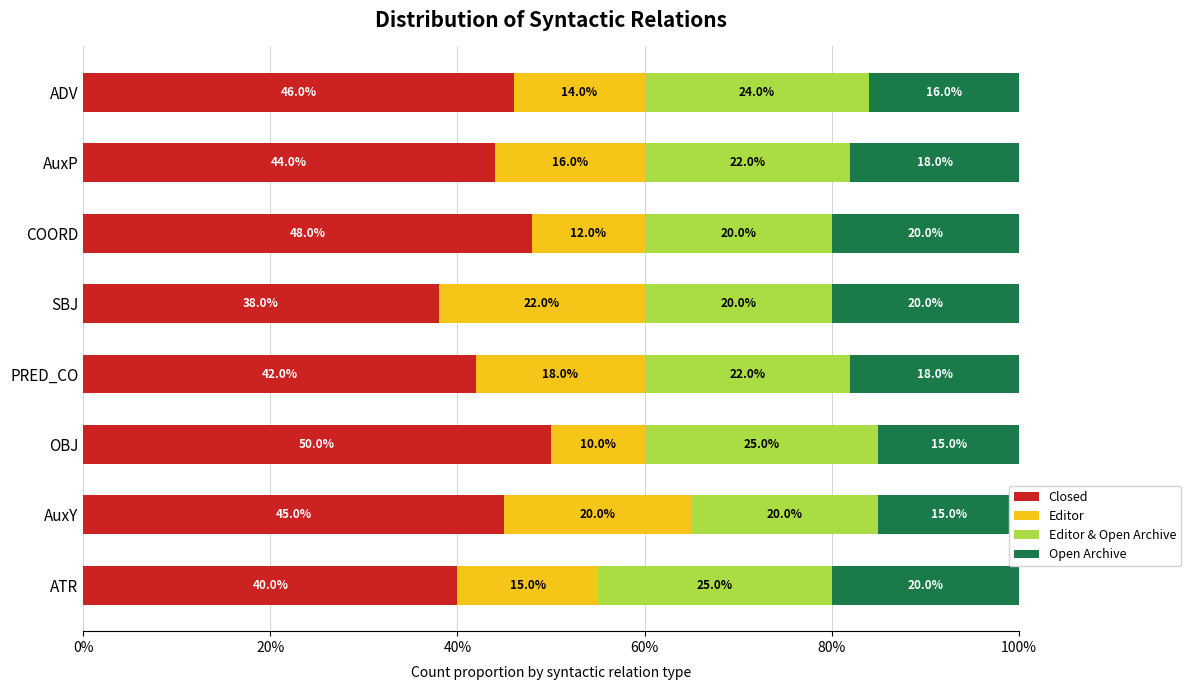

Count the number of categories in the chart.

8